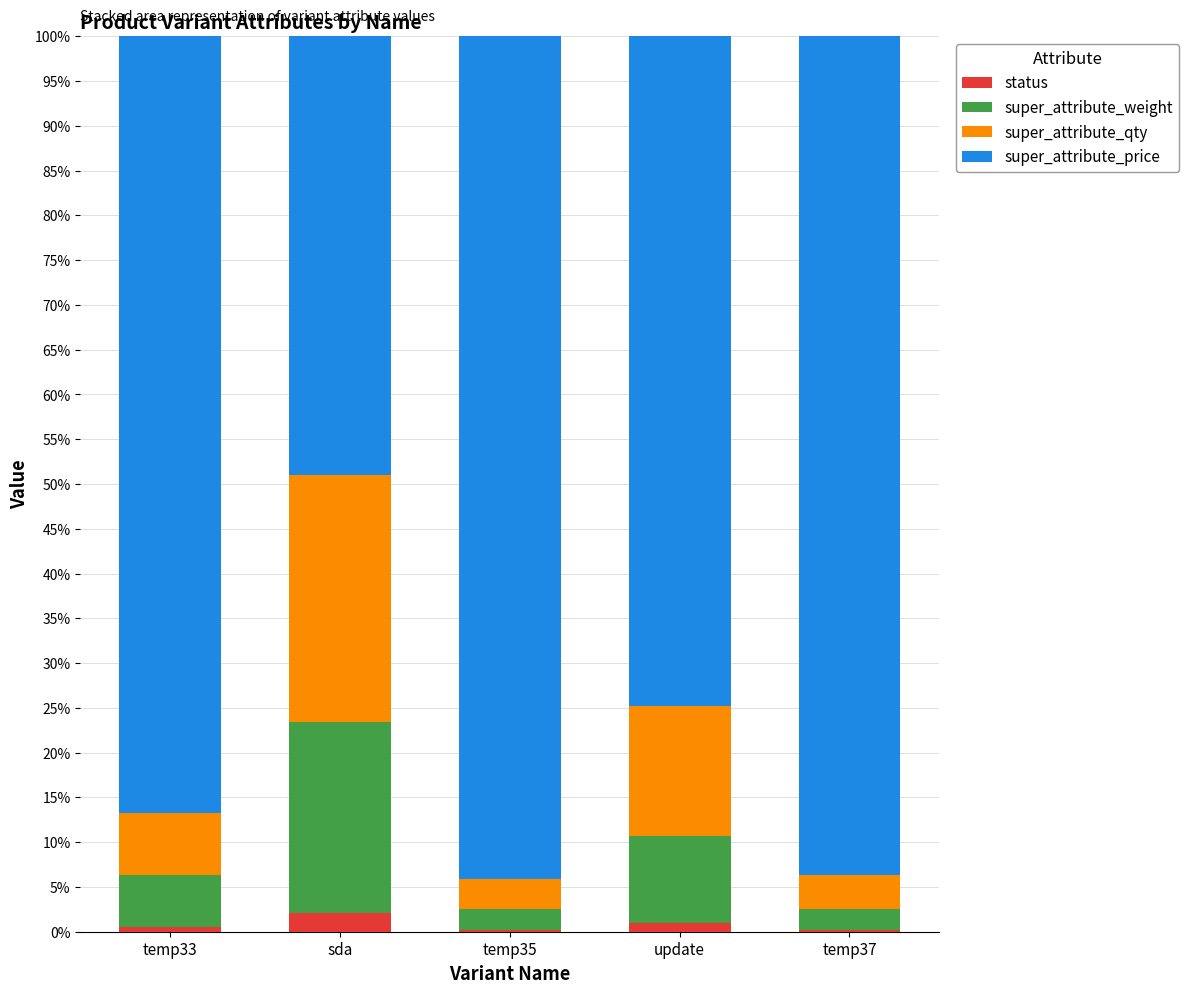

The super_attribute_qty series shows 6.9 at temp33. True or false?

True